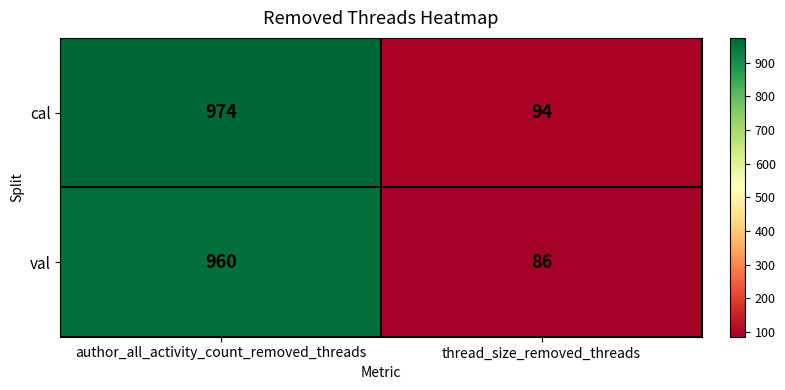

At which category does the chart reach its peak across all series?

author_all_activity_count_removed_threads